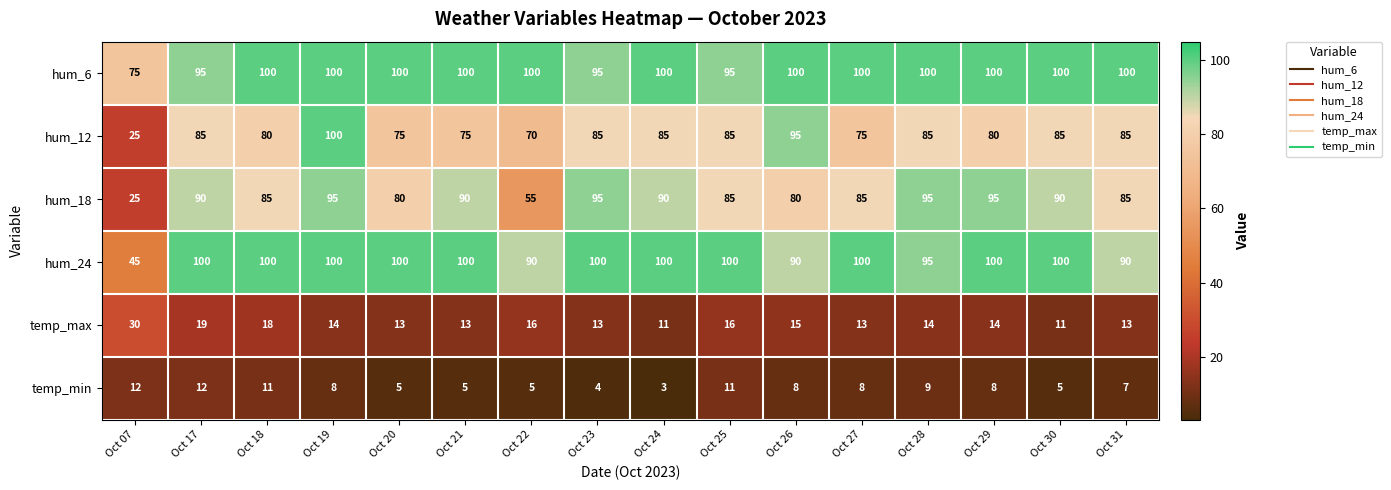

Count the number of data series in this chart.

6